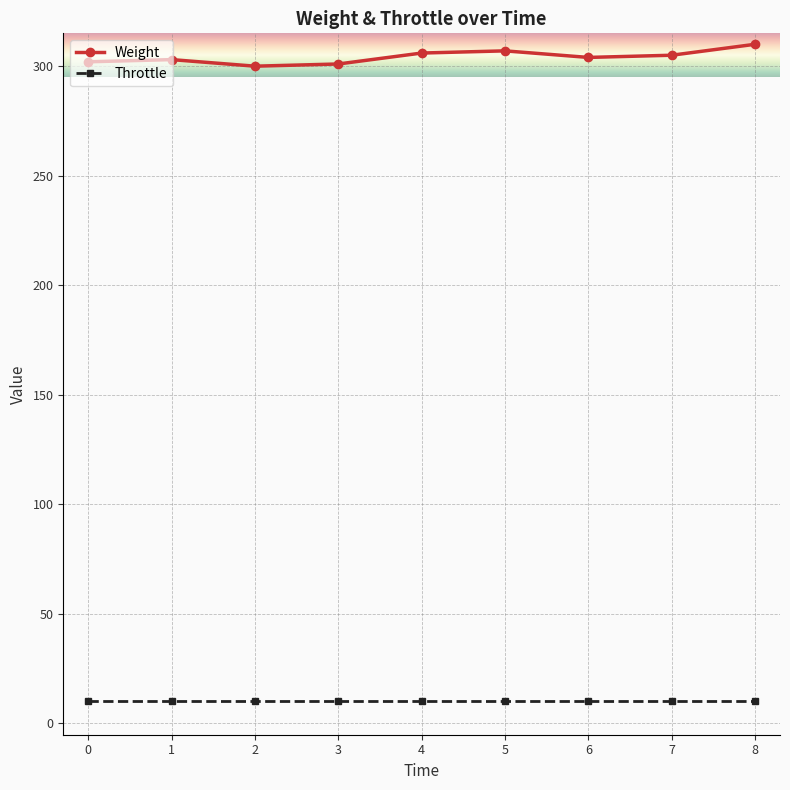

What is the difference between the maximum and minimum values in the Weight series?

10